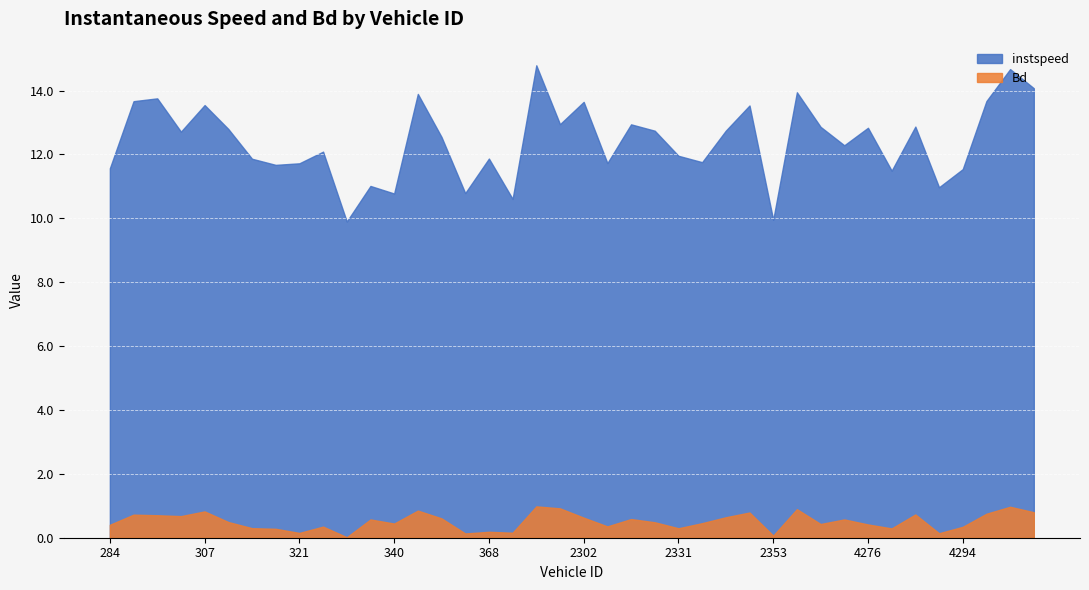

True or false: Bd has a value of 0.8 at 4306.

True